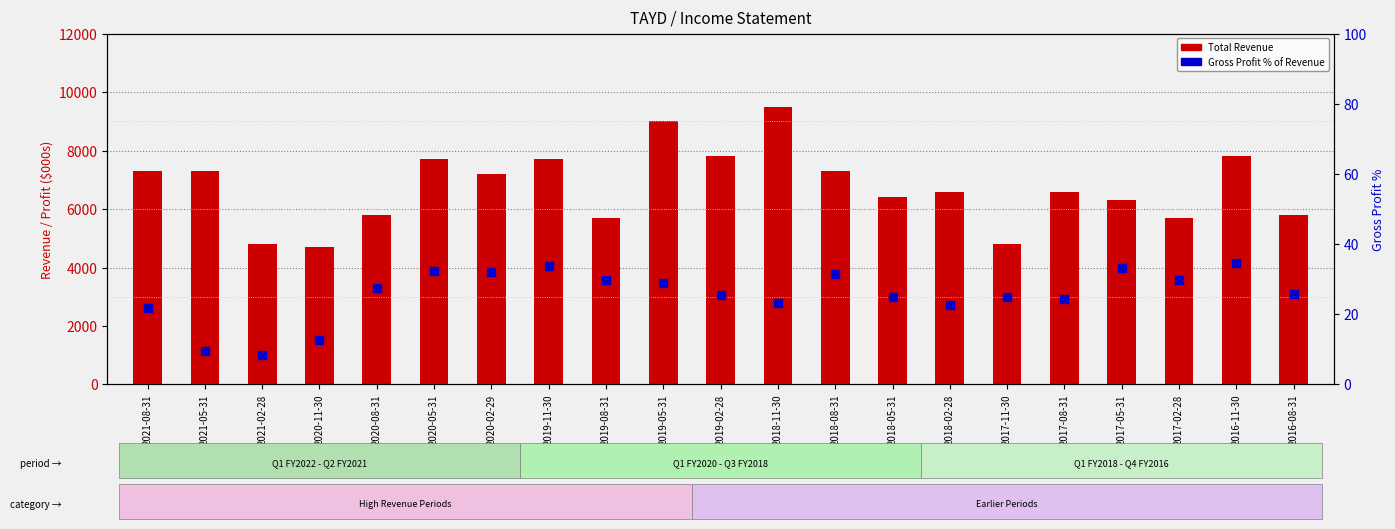

At how many categories does at least one series exceed 5232?

18